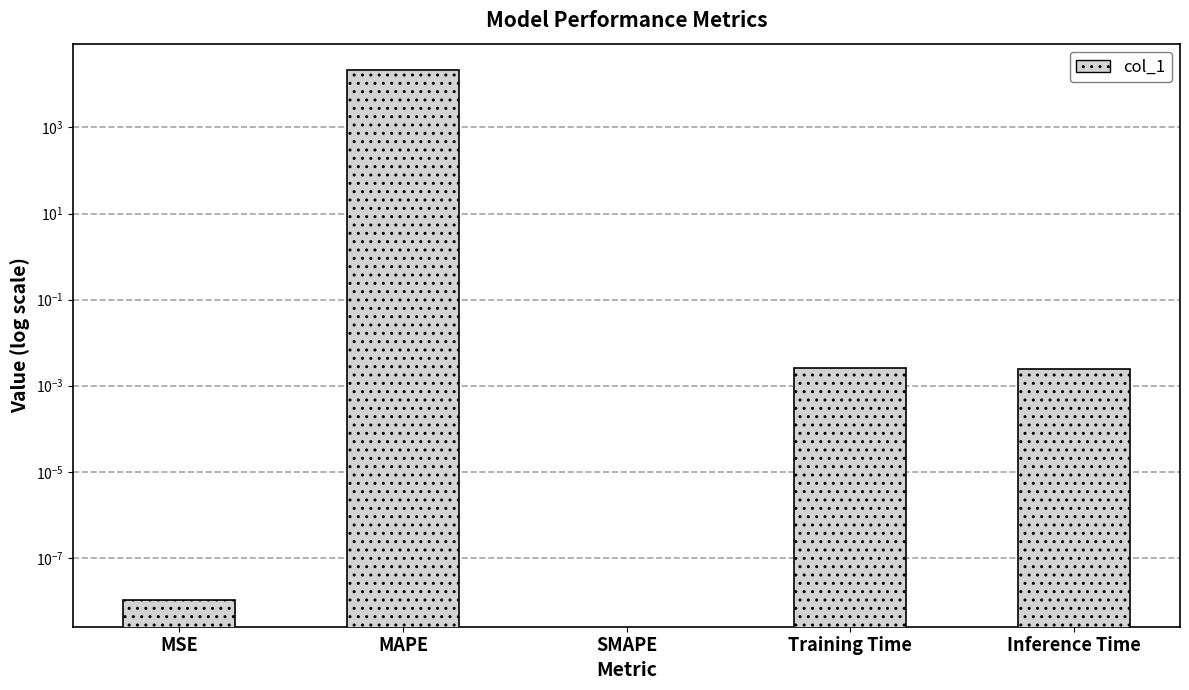

Rank the categories by value from highest to lowest.

MAPE, Training Time, Inference Time, MSE, SMAPE